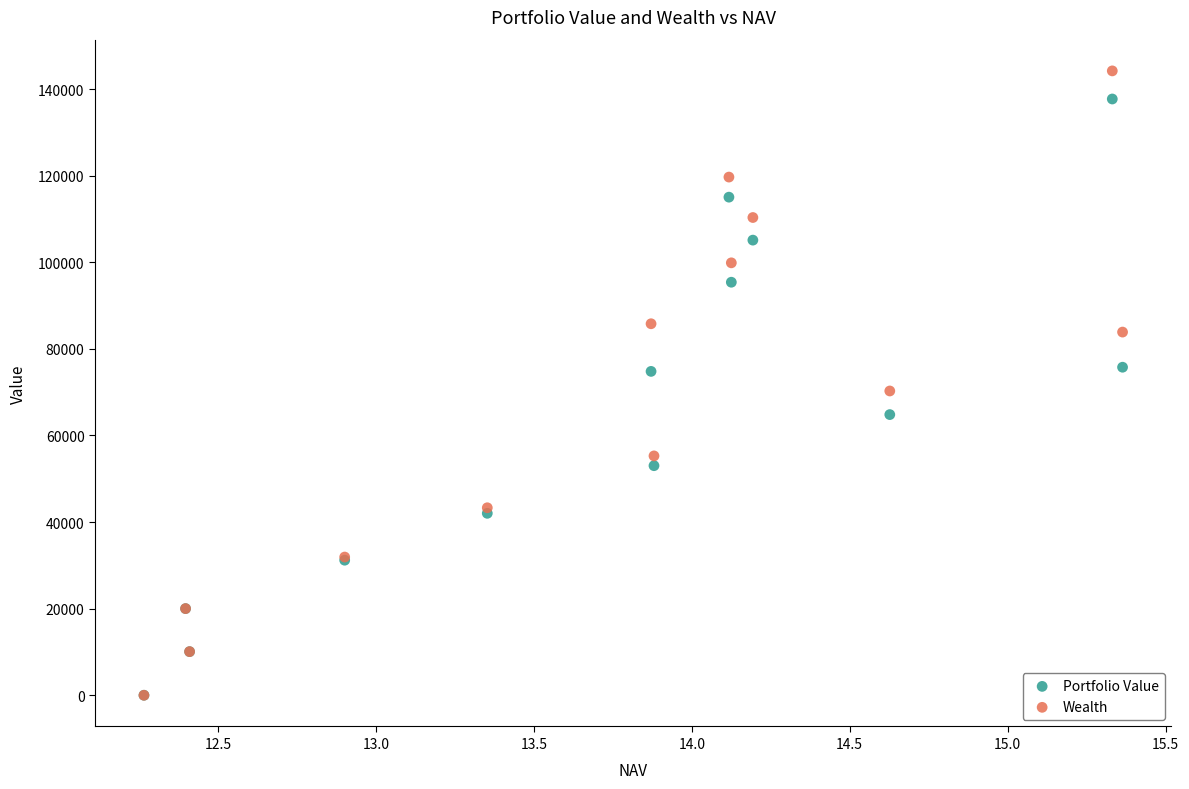

What are all the series names shown in the legend?

Portfolio Value, Wealth